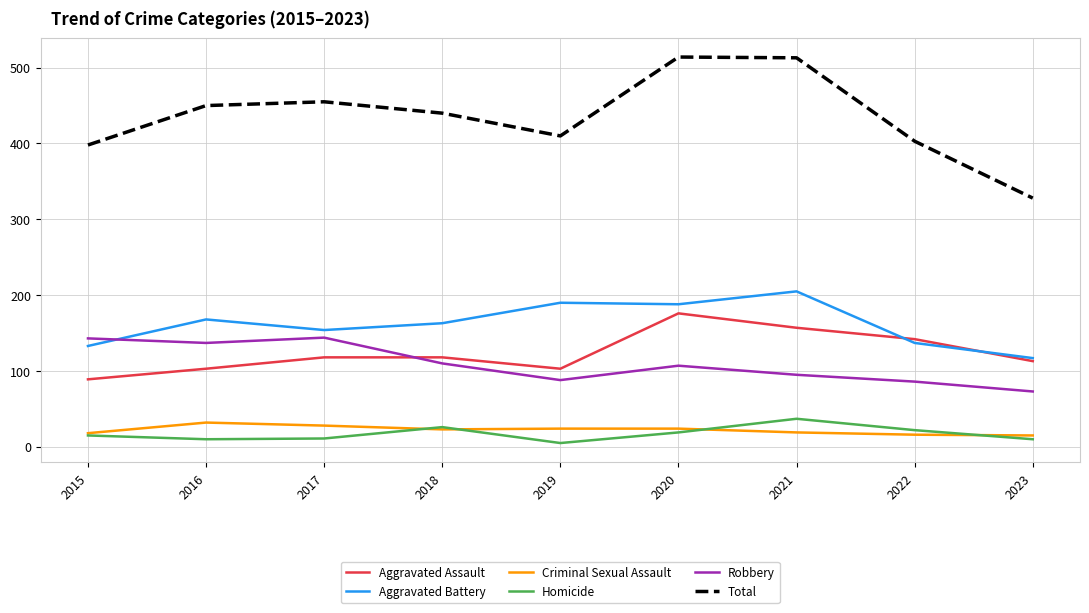

How many lines are shown in the chart?

6